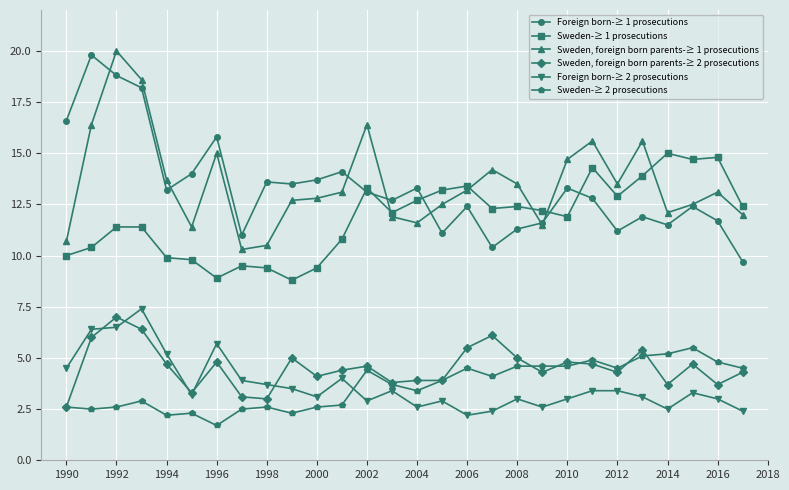

True or false: Foreign born-≥ 1 prosecutions has more than 1 points higher than both neighbors.

True